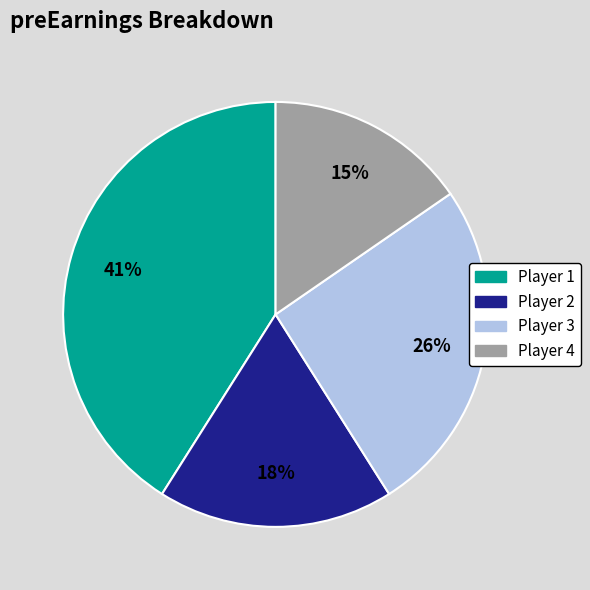

How many segments does this pie chart have?

4